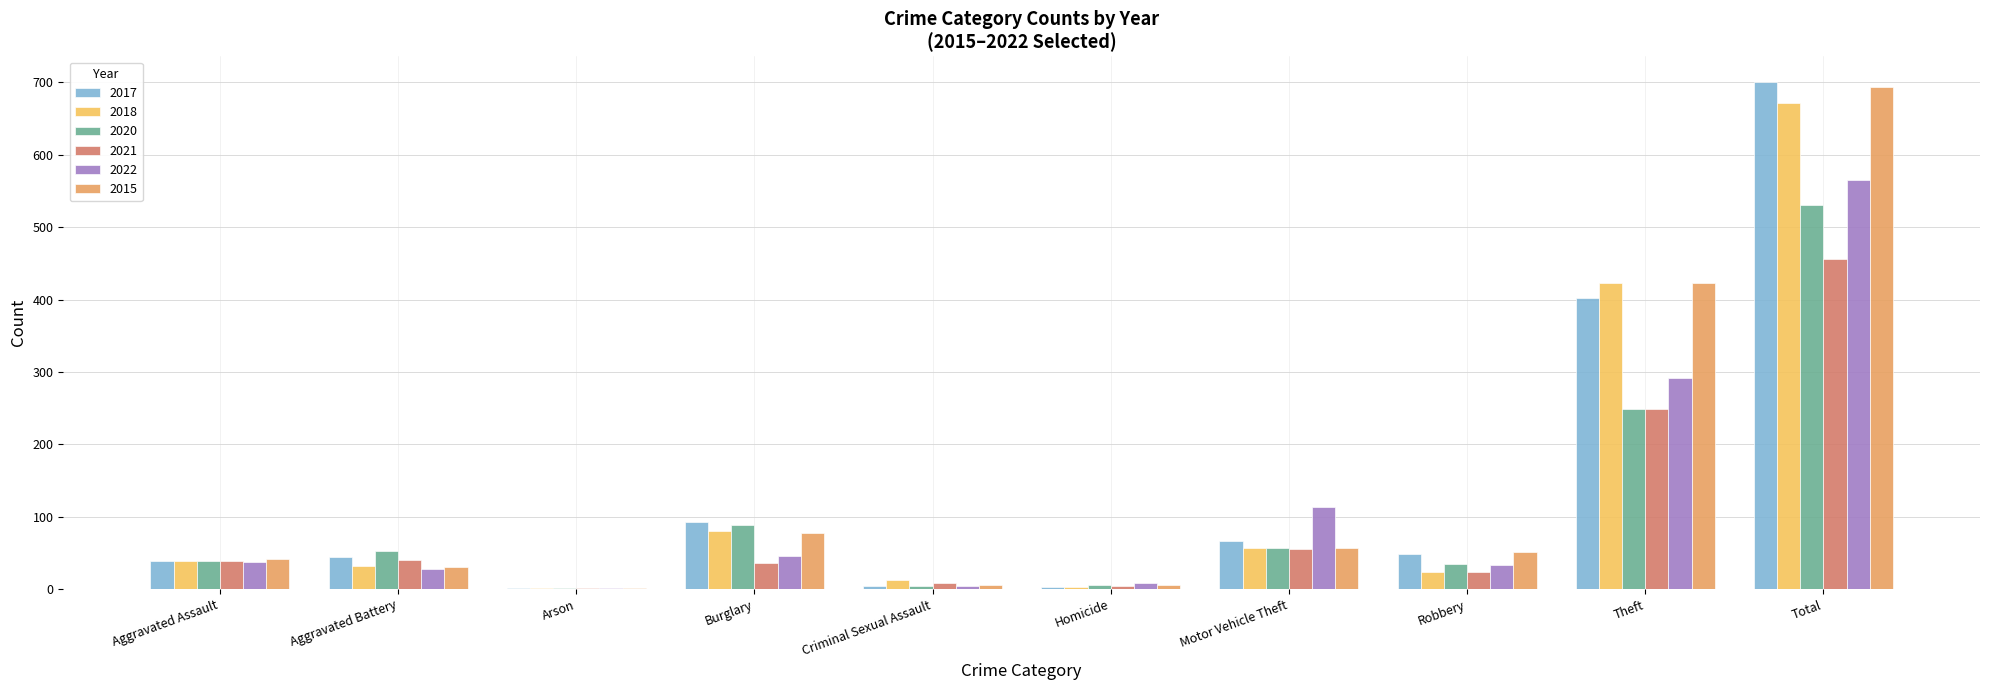

What is the maximum value for 2022?

565